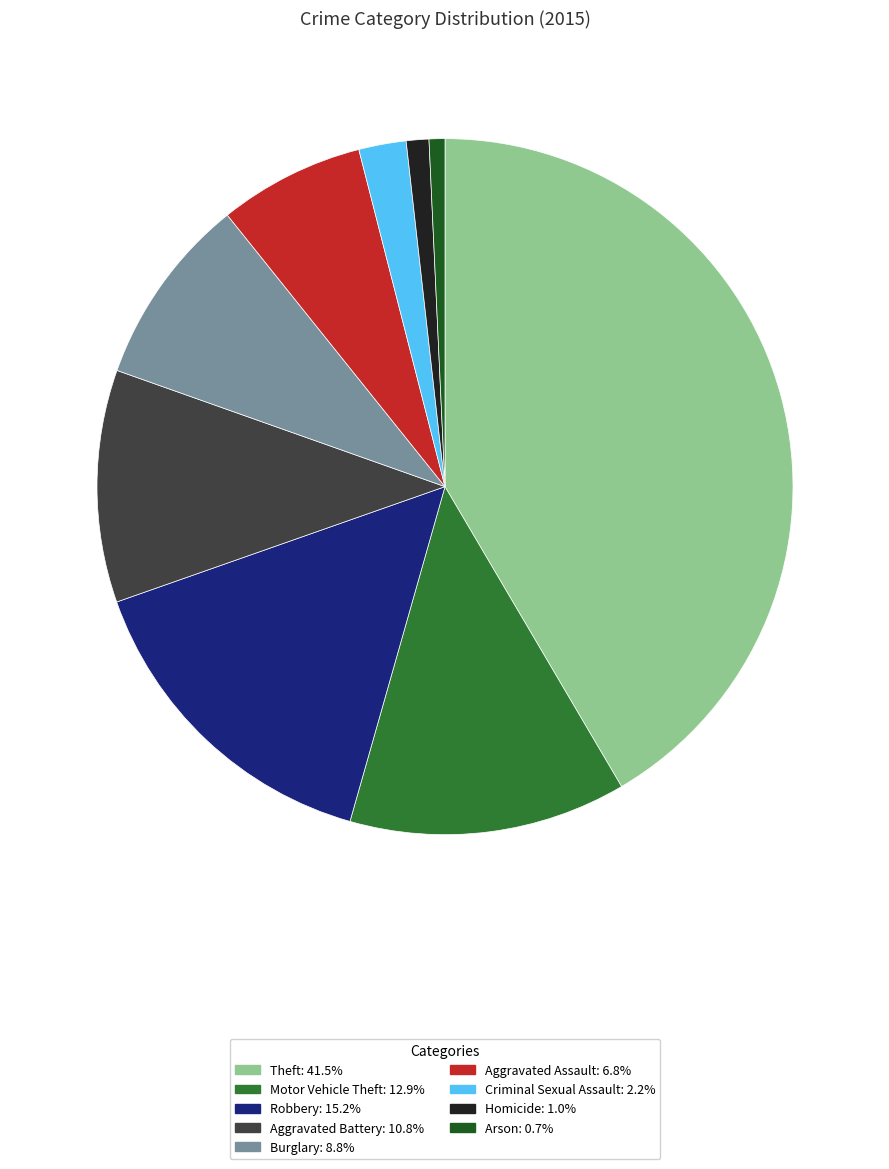

Does any single category account for the majority?

No